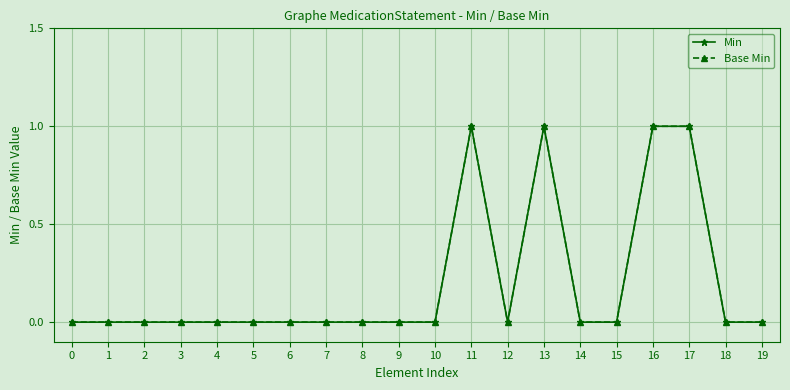

Does the chart have visible grid lines?

Yes